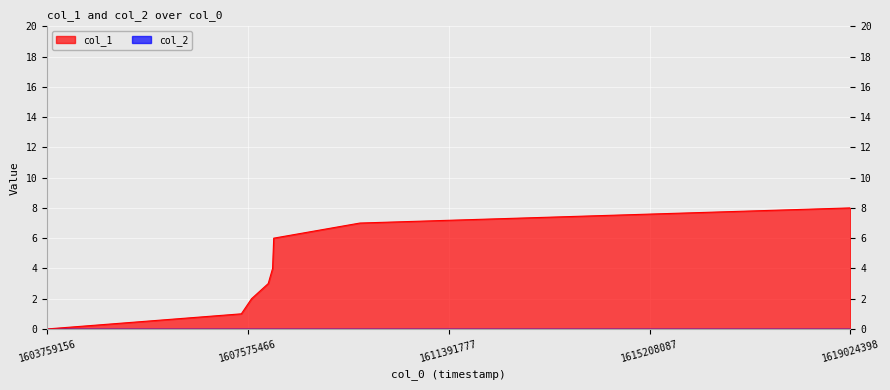

List the labels in order of value, smallest first.

1603759156, 1607451040, 1607645517, 1607962288, 1608045202, 1608055958, 1608066671, 1609704676, 1619024398